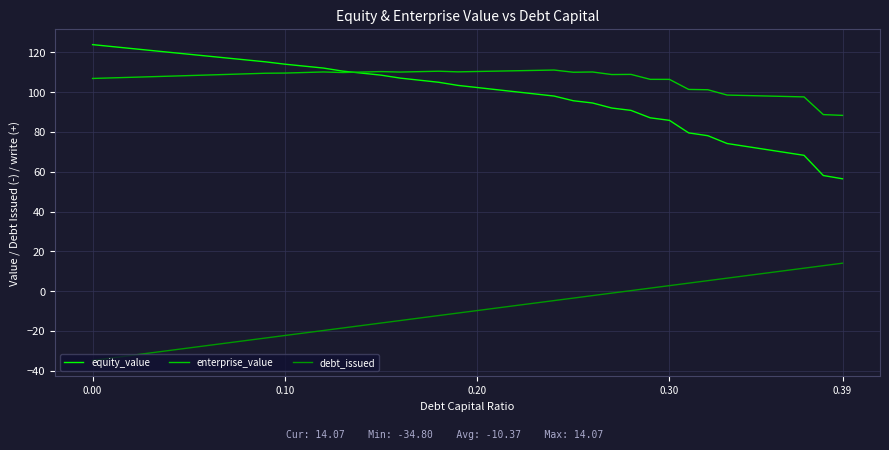

Which series has the widest spread of values?

equity_value